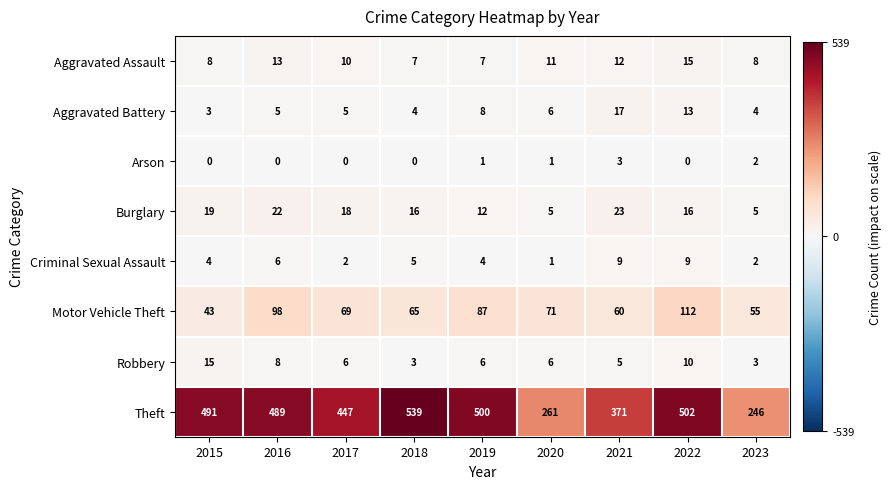

How many series are shown in this chart?

8